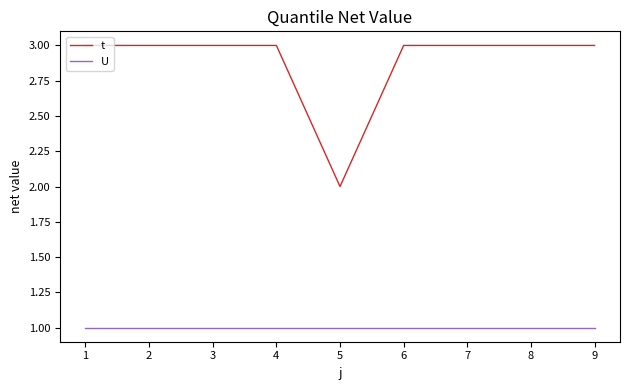

Count the t values in the range 3 to 4.

8